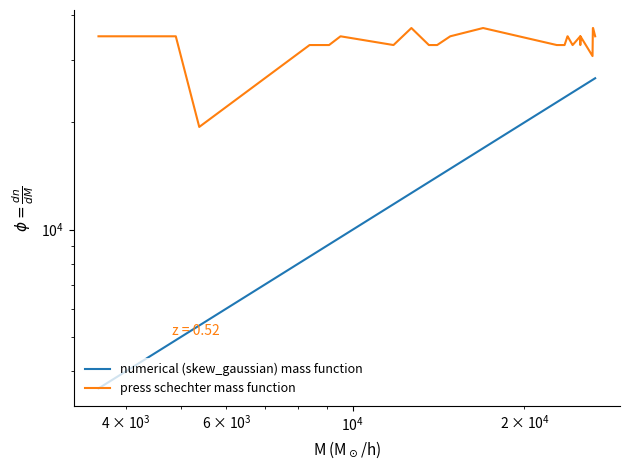

What is the minimum value shown in the chart?

3578